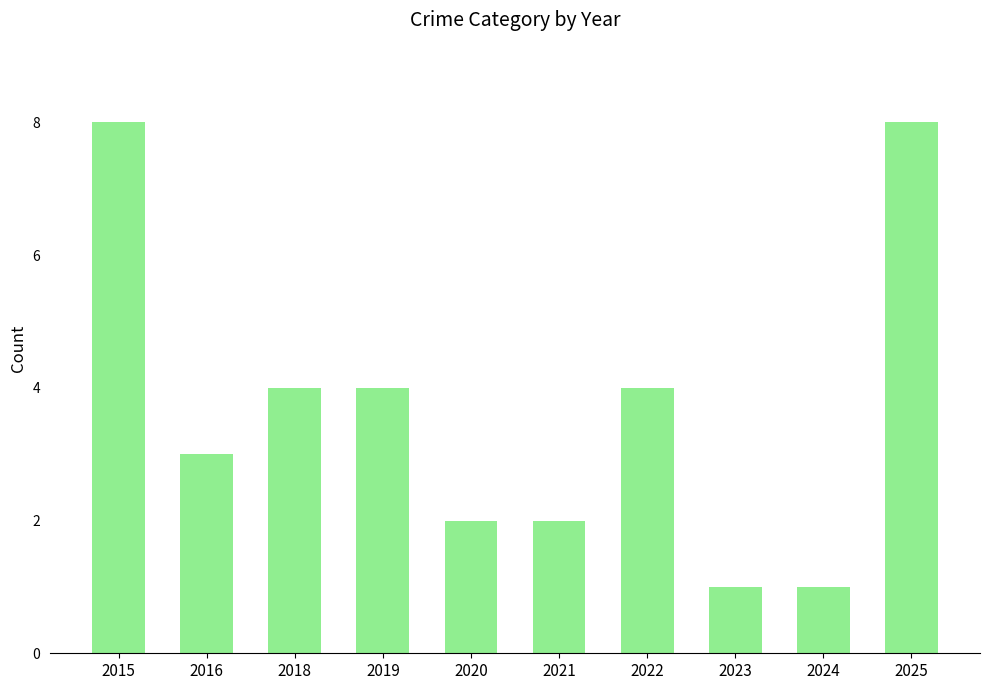

Reading right to left, extract all data points from this chart.

8	1	1	4	2	2	4	4	3	8